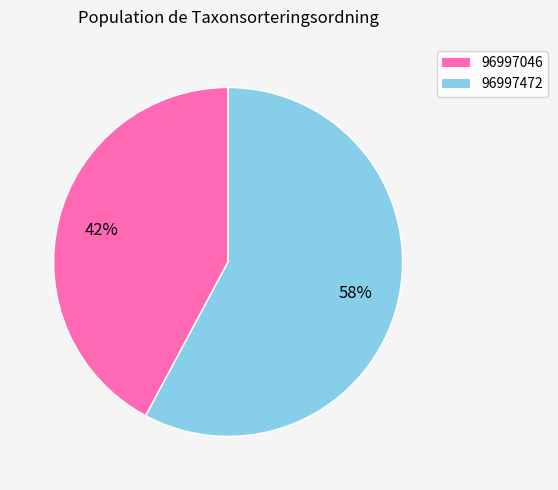

What percentage is the 96997046 slice, to the nearest percent?

42%